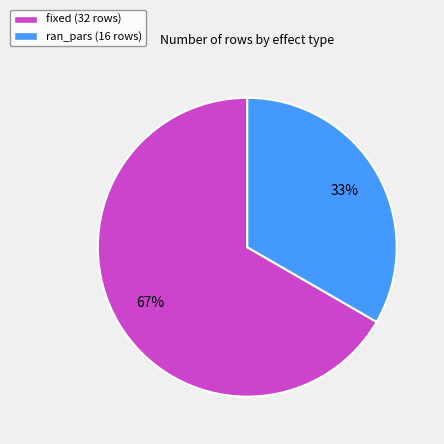

How many segments does this pie chart have?

2